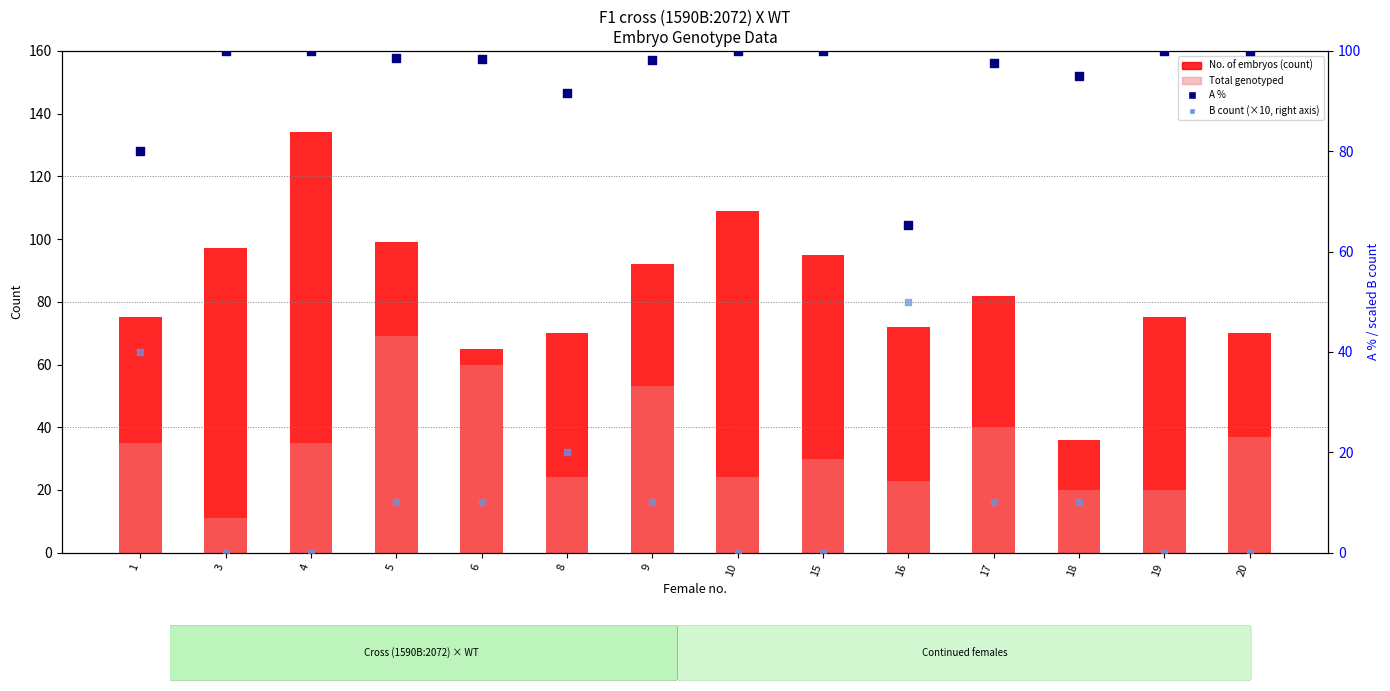

What is the total value across all series at 19?

195.0